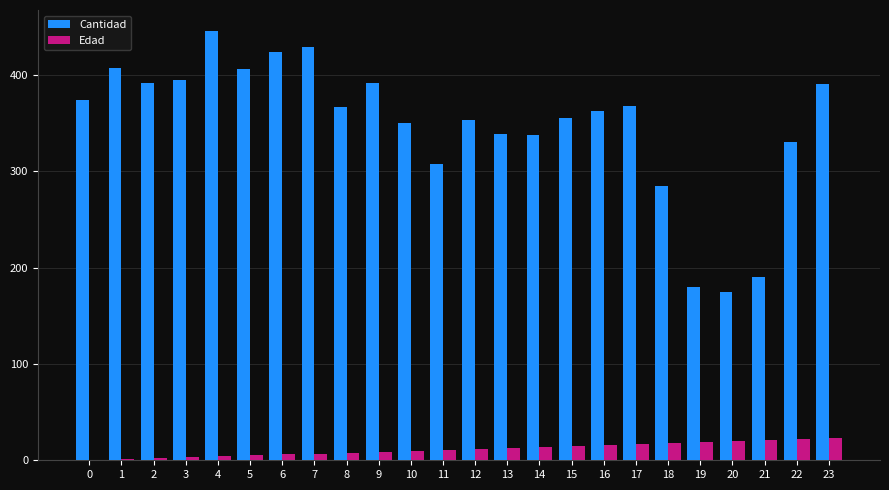

Where is Cantidad nearest to the value 310?

11